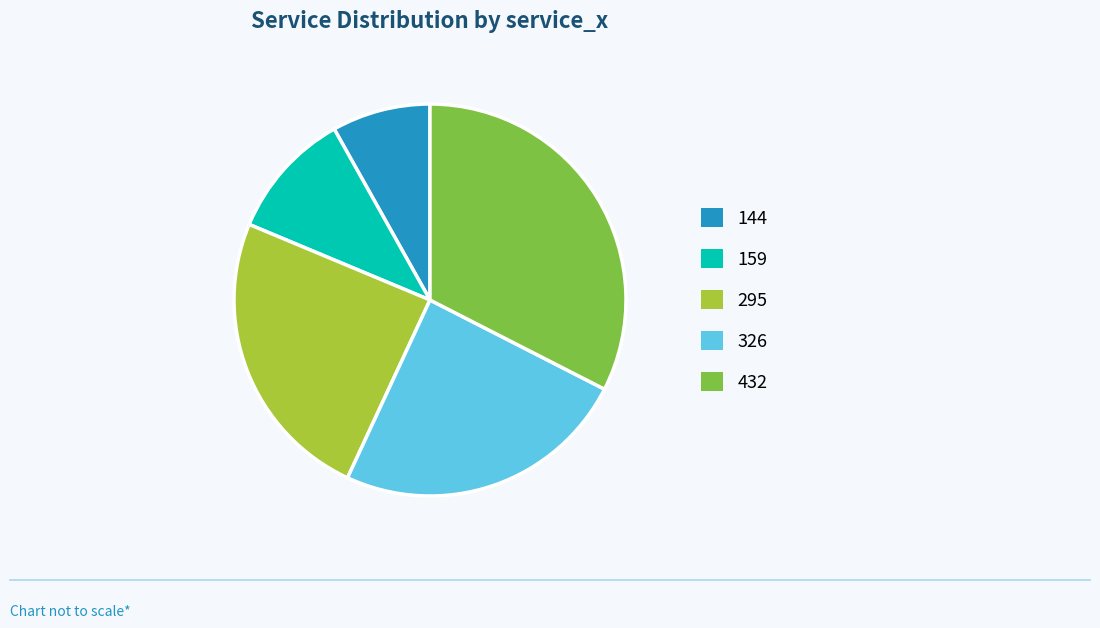

Is 432 the majority of the pie?

No